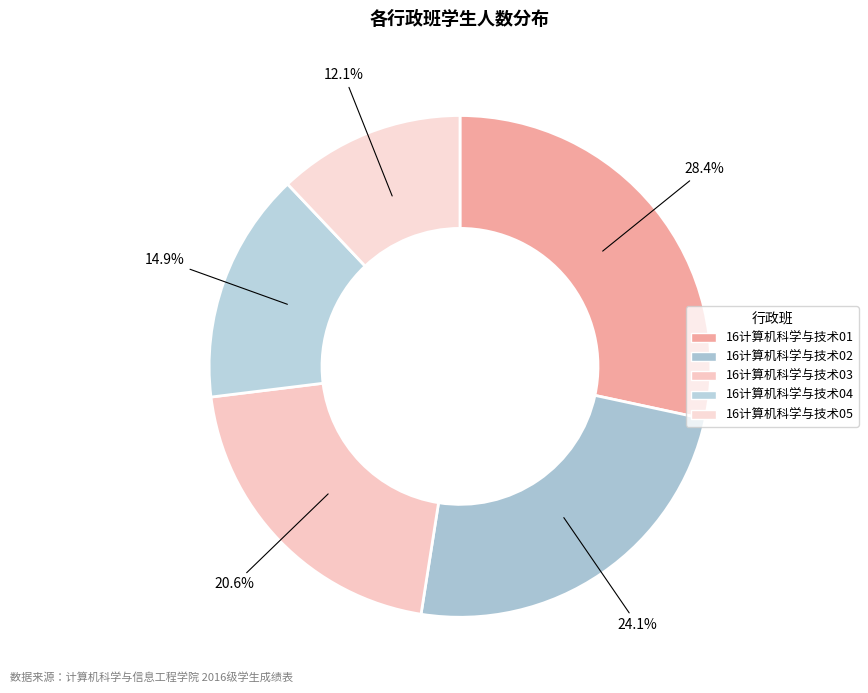

Rank the categories by value from highest to lowest.

16计算机科学与技术01, 16计算机科学与技术02, 16计算机科学与技术03, 16计算机科学与技术04, 16计算机科学与技术05